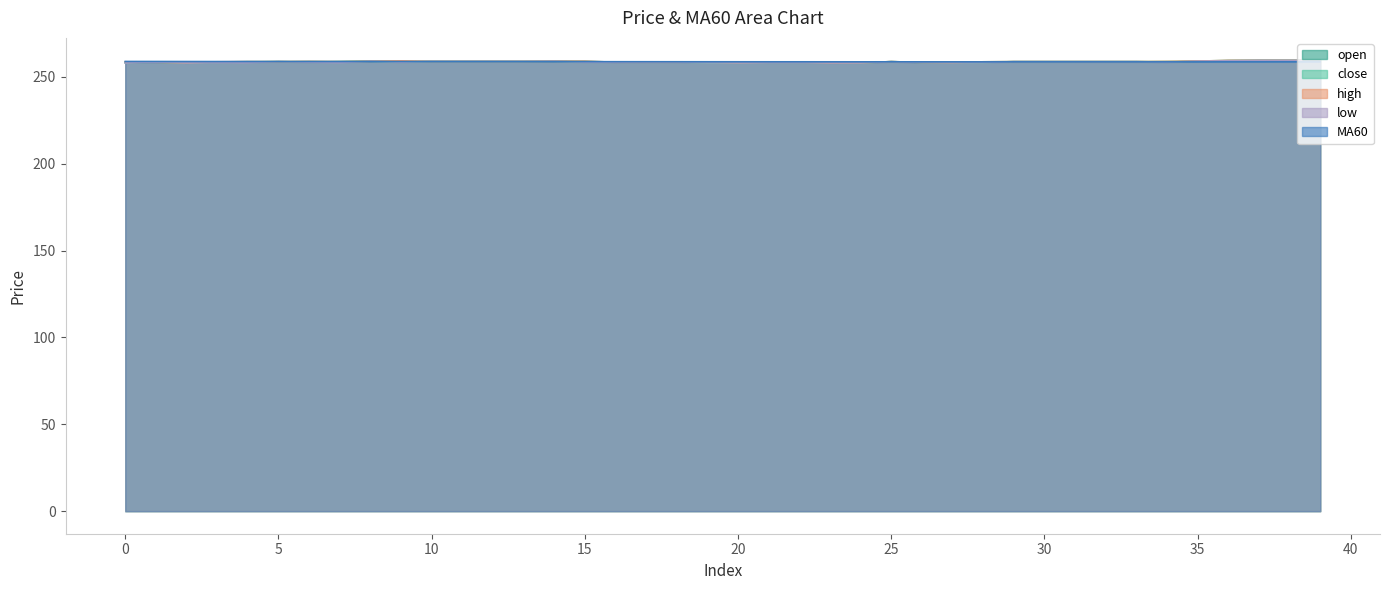

True or false: close has a value of 258.8 at 33.

True